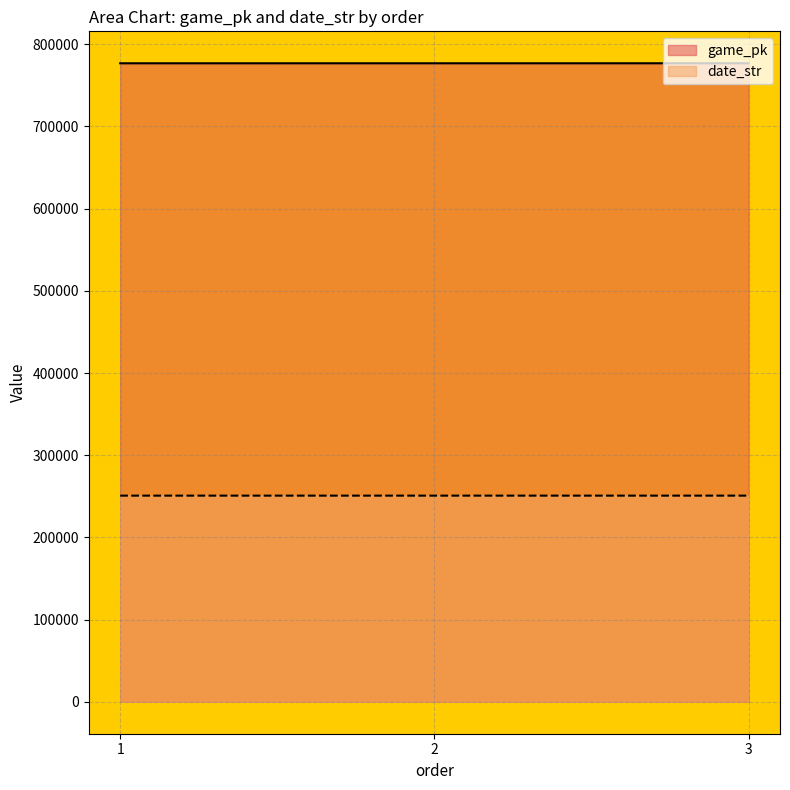

Is the value of date_str at 3 greater than the value of game_pk at 1?

No